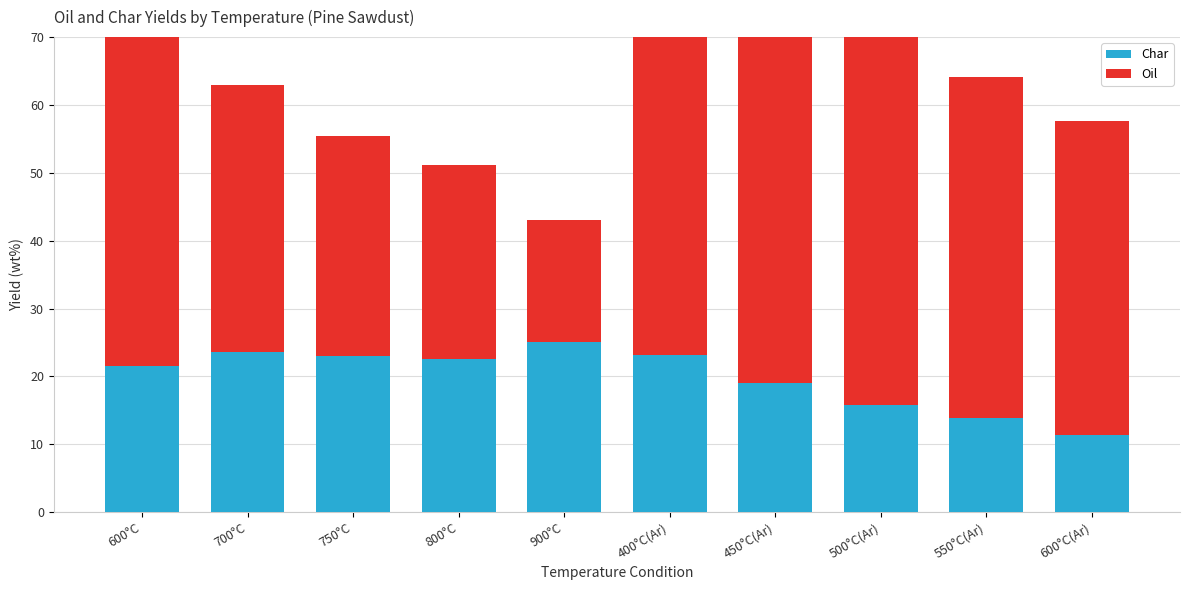

The value of Oil at 600°C(Ar) is 46.4. True or false?

True